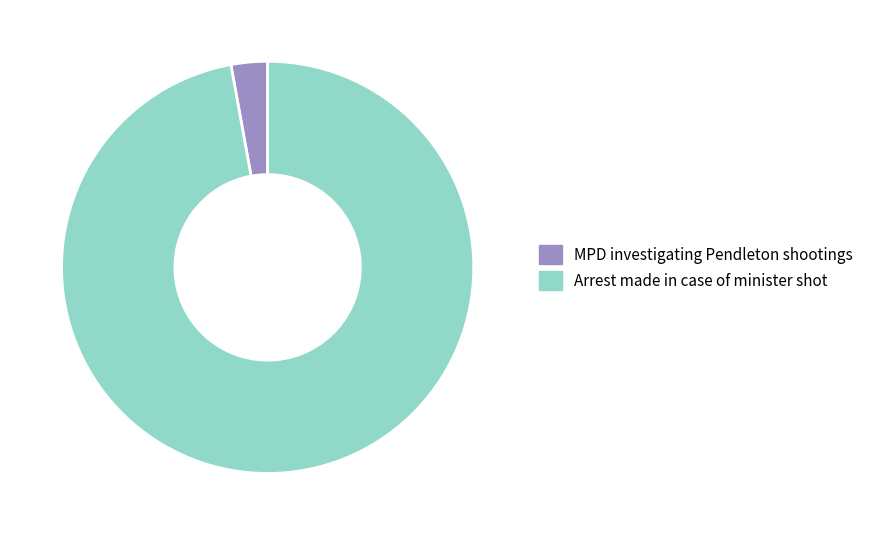

How many slices are in this pie chart?

2